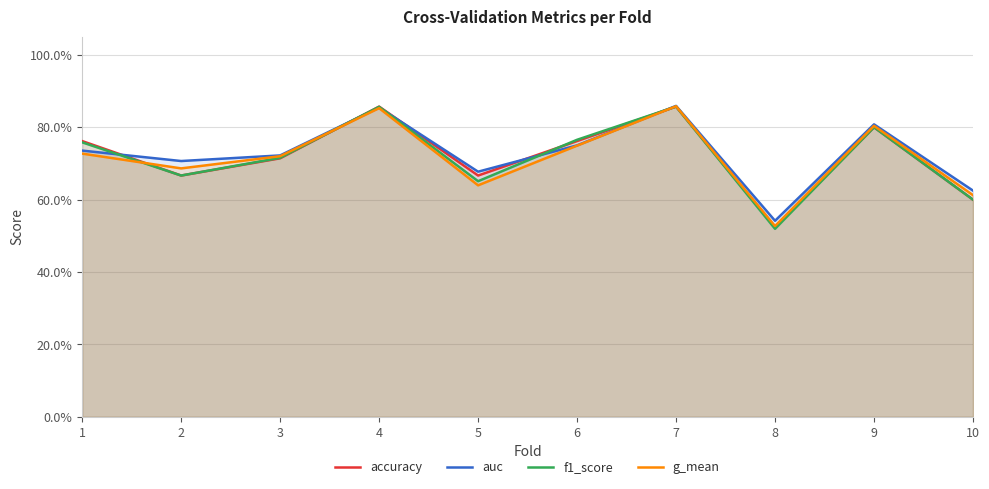

Reading right to left, list all the values displayed in this chart.

accuracy: 0.6	0.8	0.5	0.9	0.8	0.7	0.9	0.7	0.7	0.8
auc: 0.6	0.8	0.5	0.9	0.8	0.7	0.9	0.7	0.7	0.7
f1_score: 0.6	0.8	0.5	0.9	0.8	0.7	0.9	0.7	0.7	0.8
g_mean: 0.6	0.8	0.5	0.9	0.7	0.6	0.9	0.7	0.7	0.7